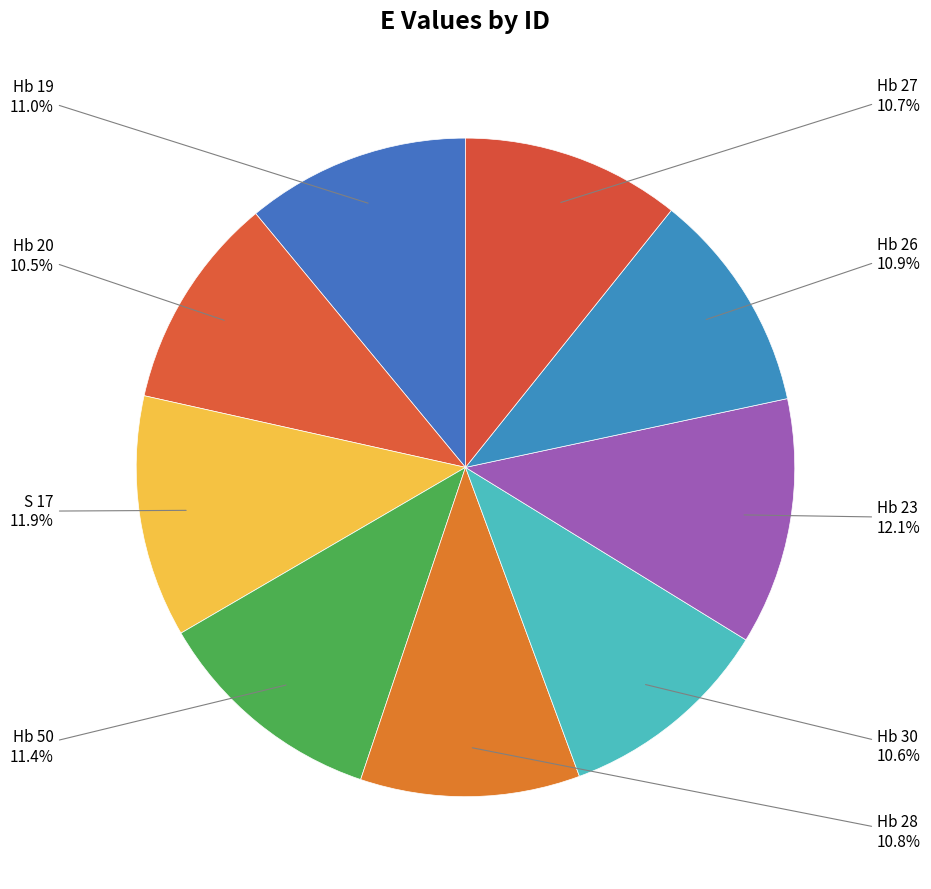

Between Hb 28 and S 17, which is larger?

S 17